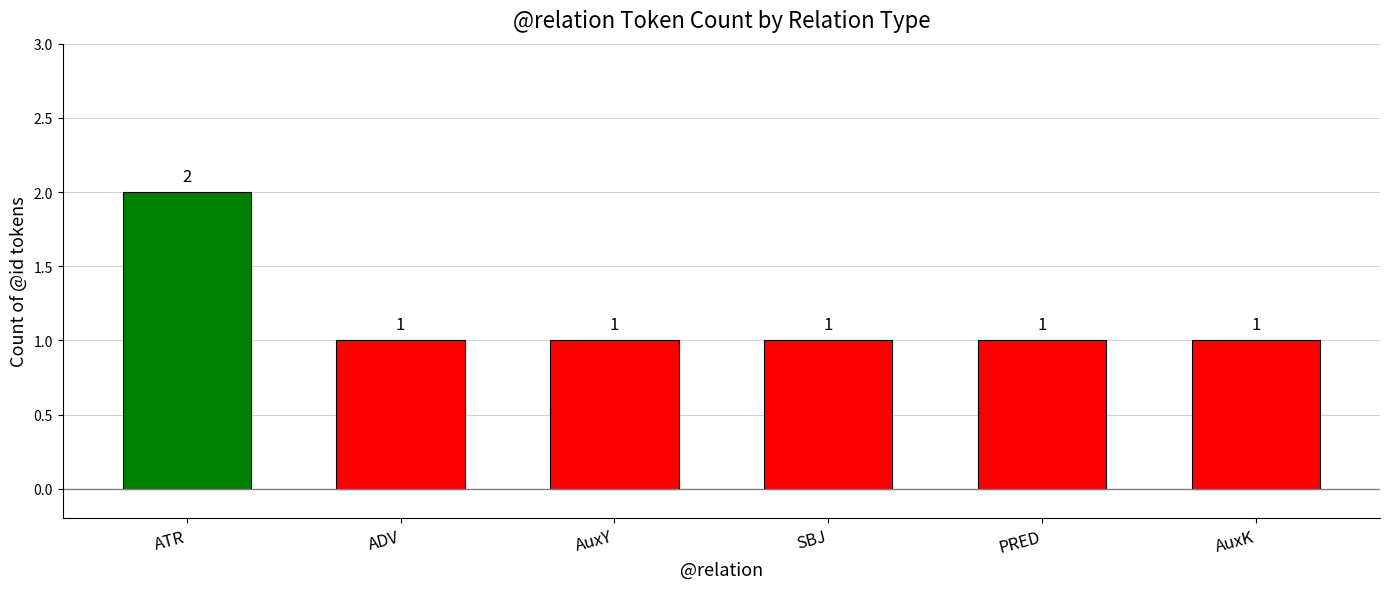

Count the values in the range 1 to 2.

6